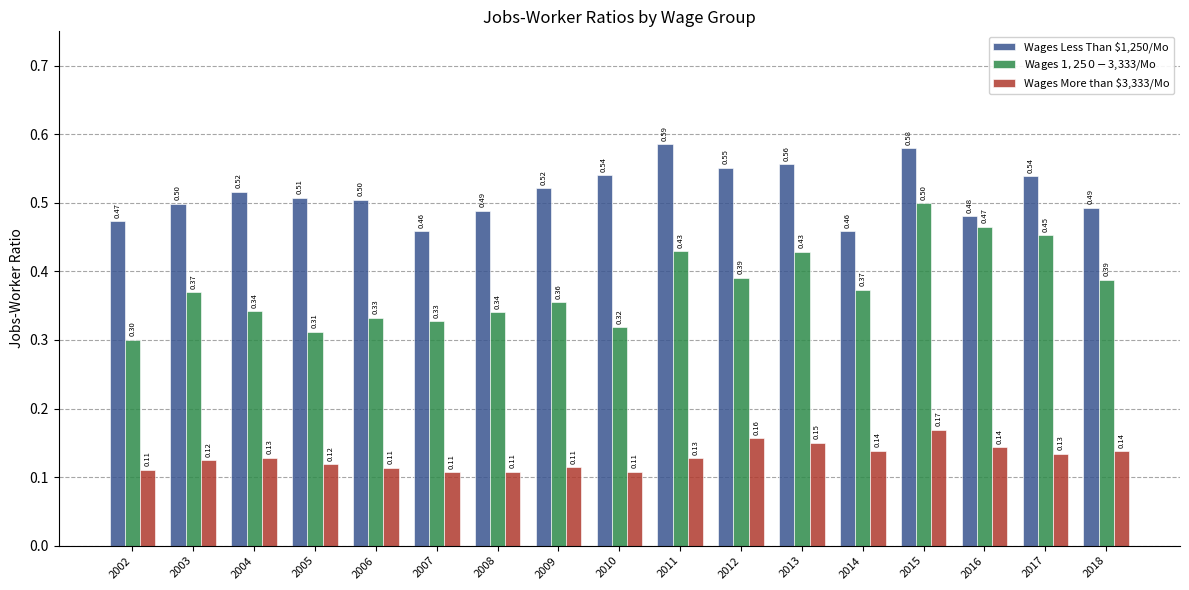

Which series changed the most between 2014 and 2018?

Wages Less Than $1,250/Mo